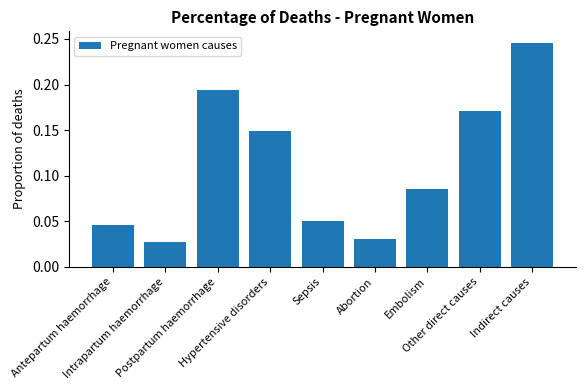

Count the values in the range 0 to 1.

9